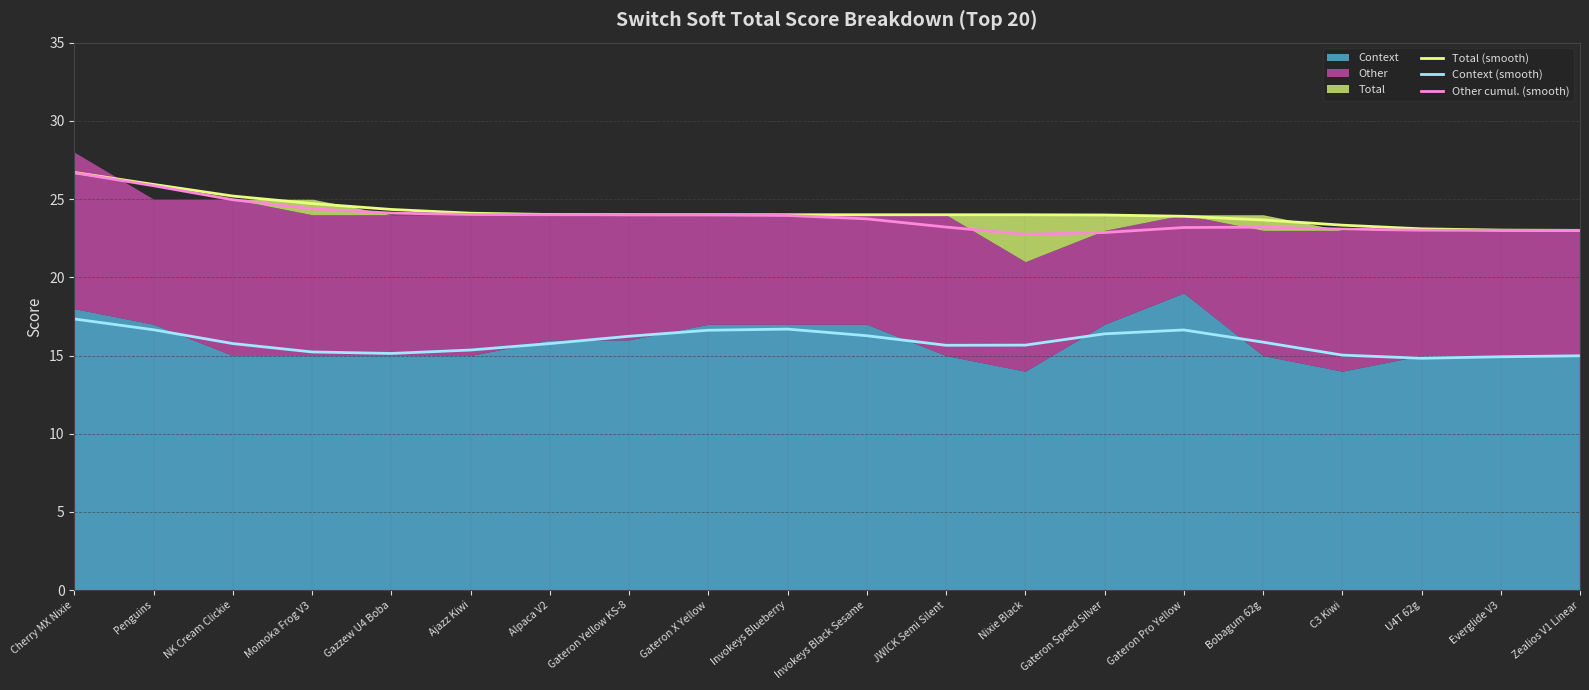

Where is Total (smooth) nearest to the value 24?

Invokeys Blueberry